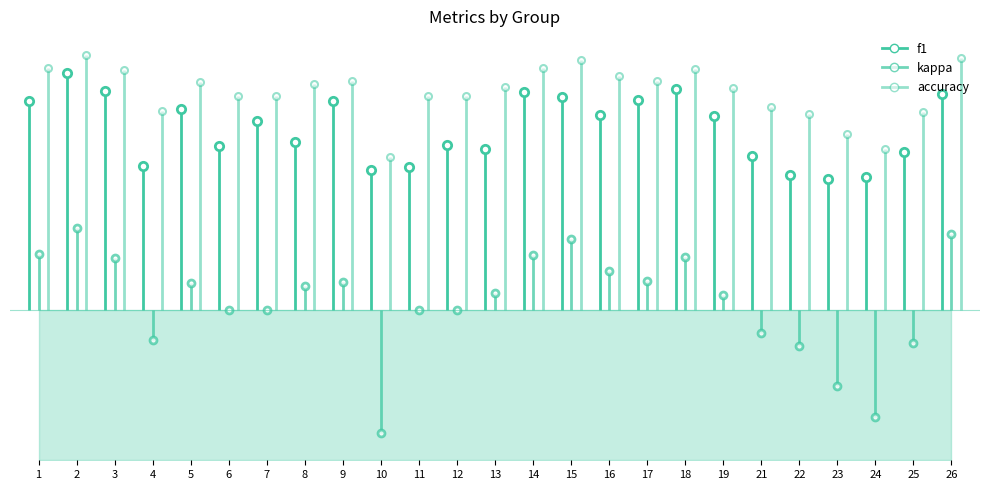

Rank the series by their maximum value, from lowest to highest.

kappa, f1, accuracy